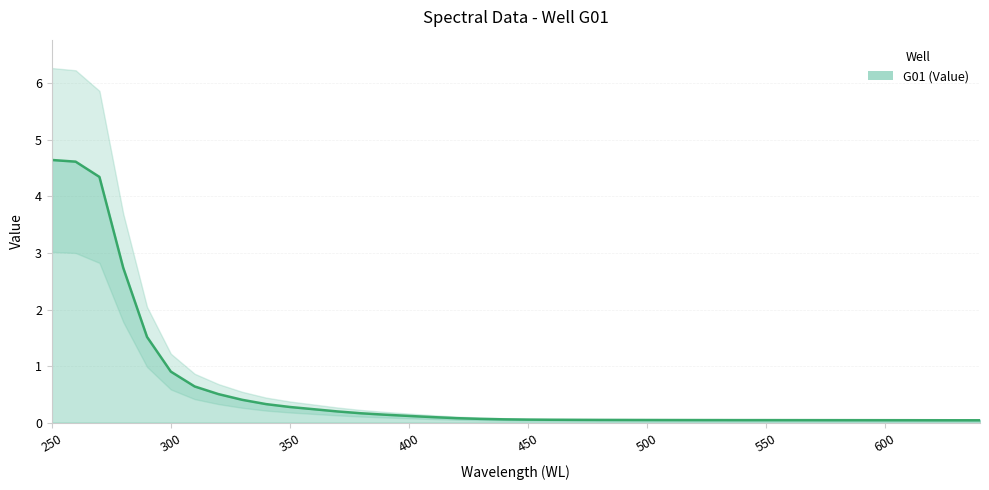

What is the approximate value at 330?

0.4